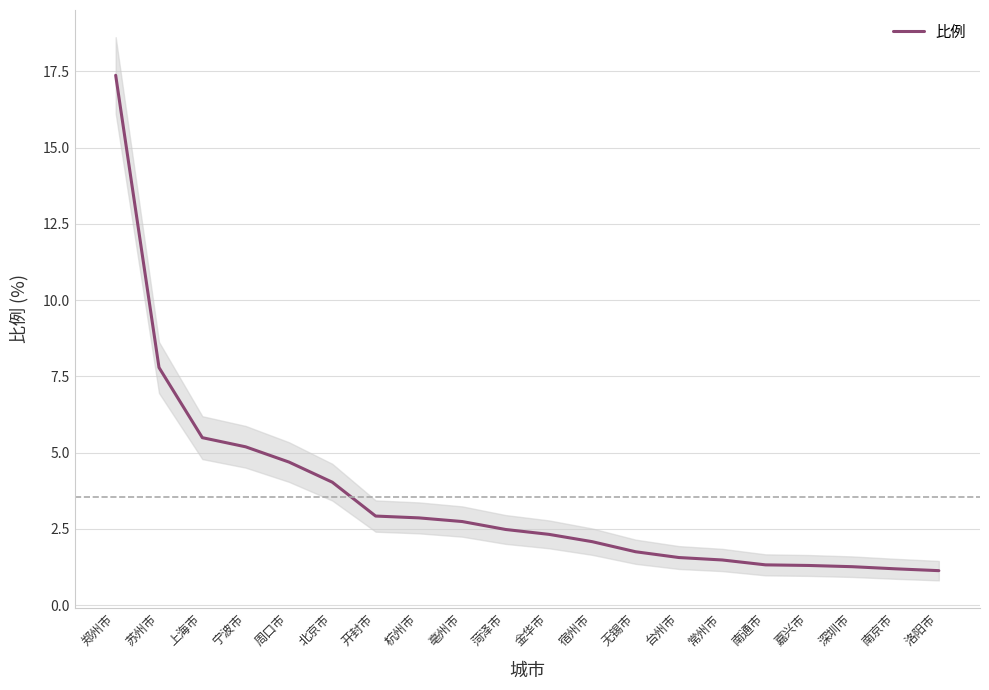

Reading left to right, transcribe all the data shown in this chart.

郑州市=17.4	苏州市=7.8	上海市=5.5	宁波市=5.2	周口市=4.7	北京市=4.0	开封市=2.9	杭州市=2.9	亳州市=2.7	菏泽市=2.5	金华市=2.3	宿州市=2.1	无锡市=1.8	台州市=1.6	常州市=1.5	南通市=1.3	嘉兴市=1.3	深圳市=1.3	南京市=1.2	洛阳市=1.1